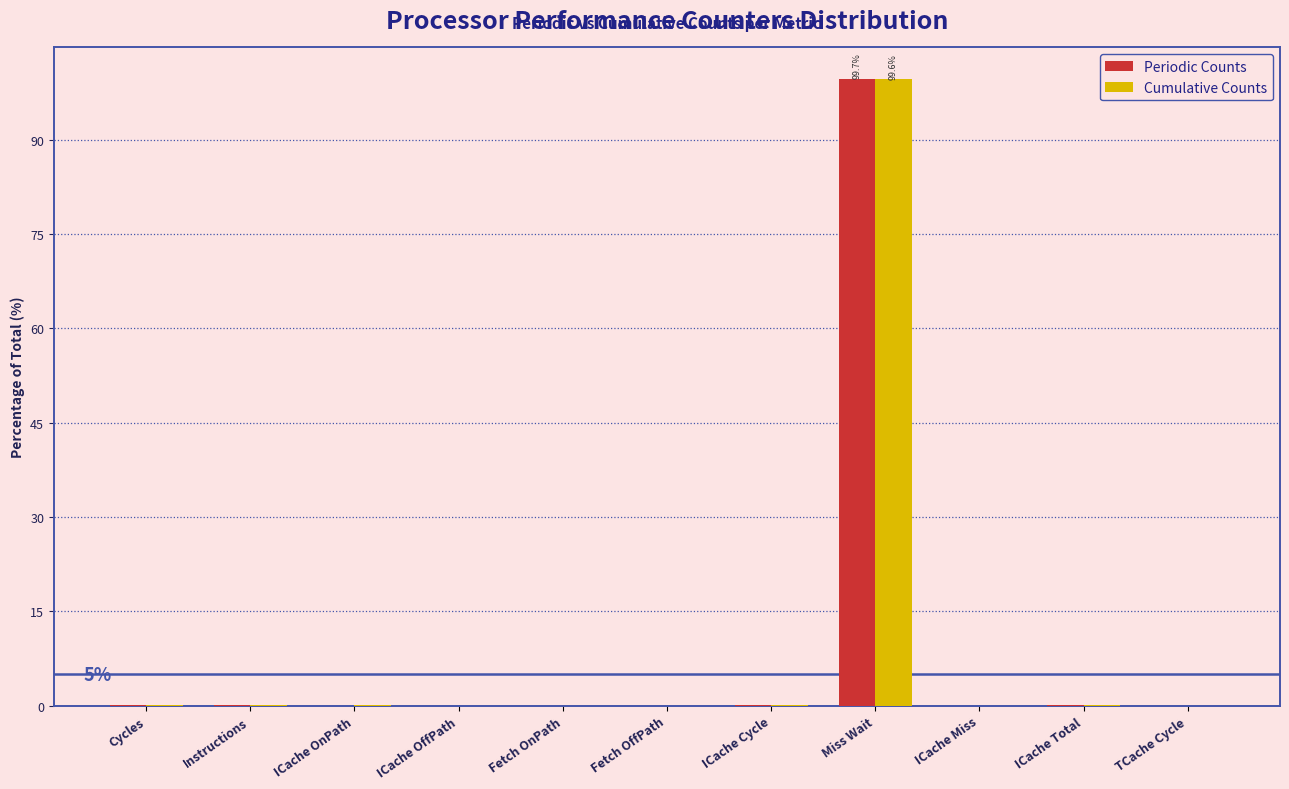

Between Fetch OffPath and Miss Wait, which series saw the biggest shift?

Periodic Counts